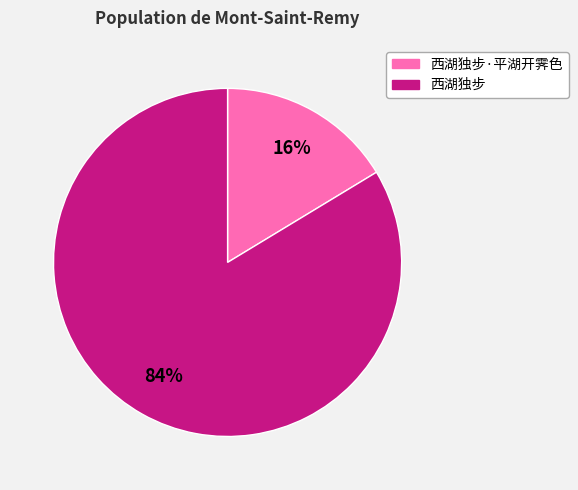

Is there a majority slice in this chart?

Yes